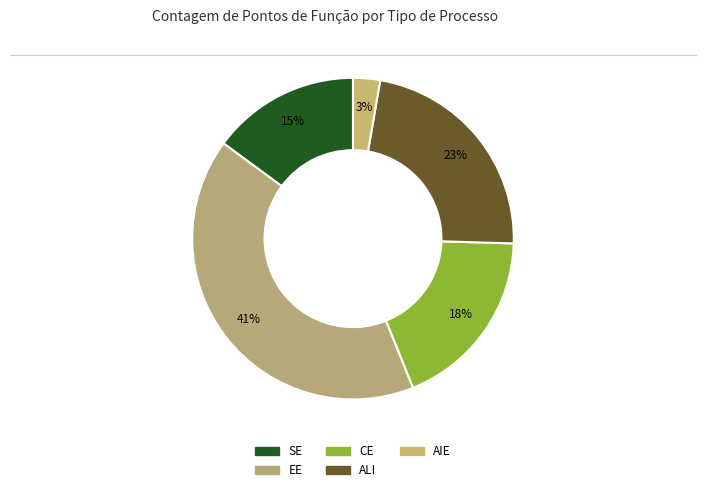

How many slices are in this pie chart?

5